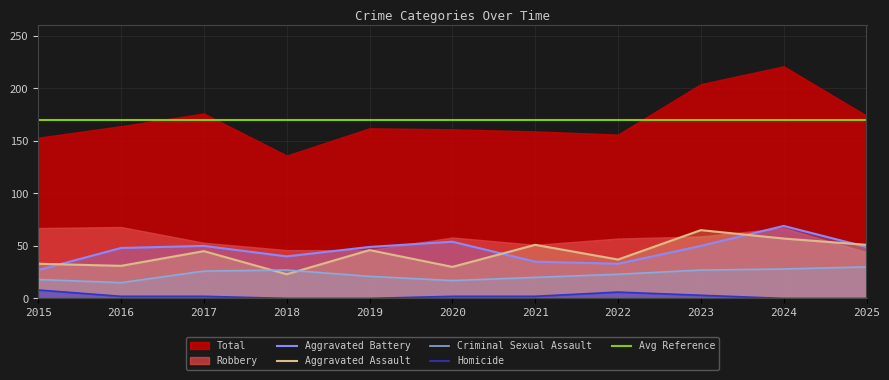

What is the value of the Aggravated Battery point at the 11th from the left?

49